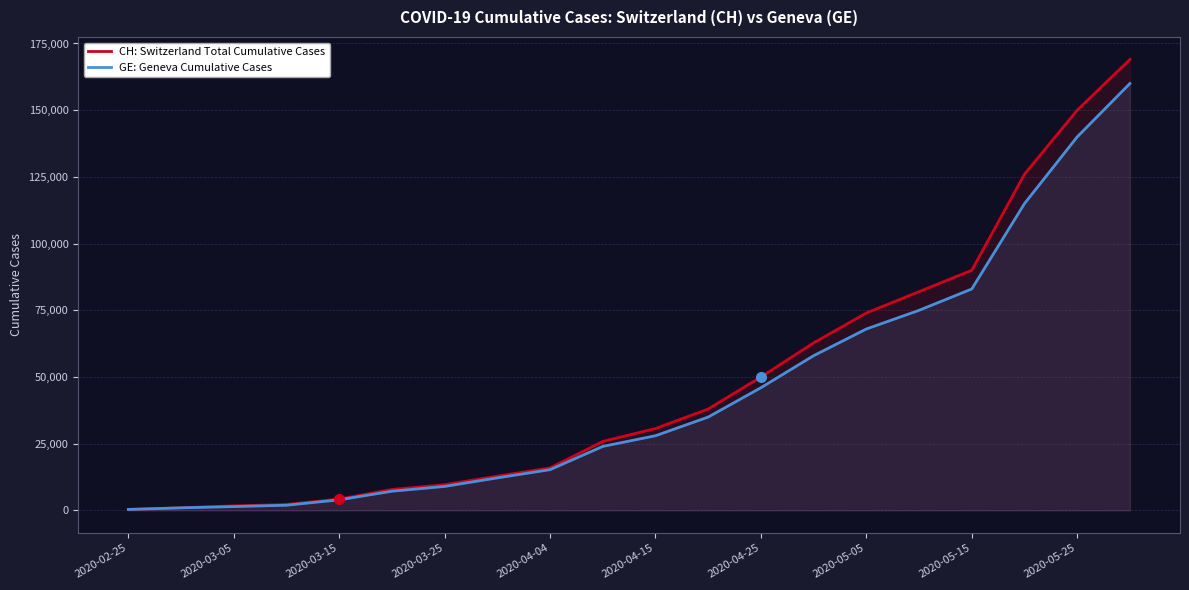

What is the value of the CH: Switzerland Total Cumulative Cases point at the 16th from the left?

82000